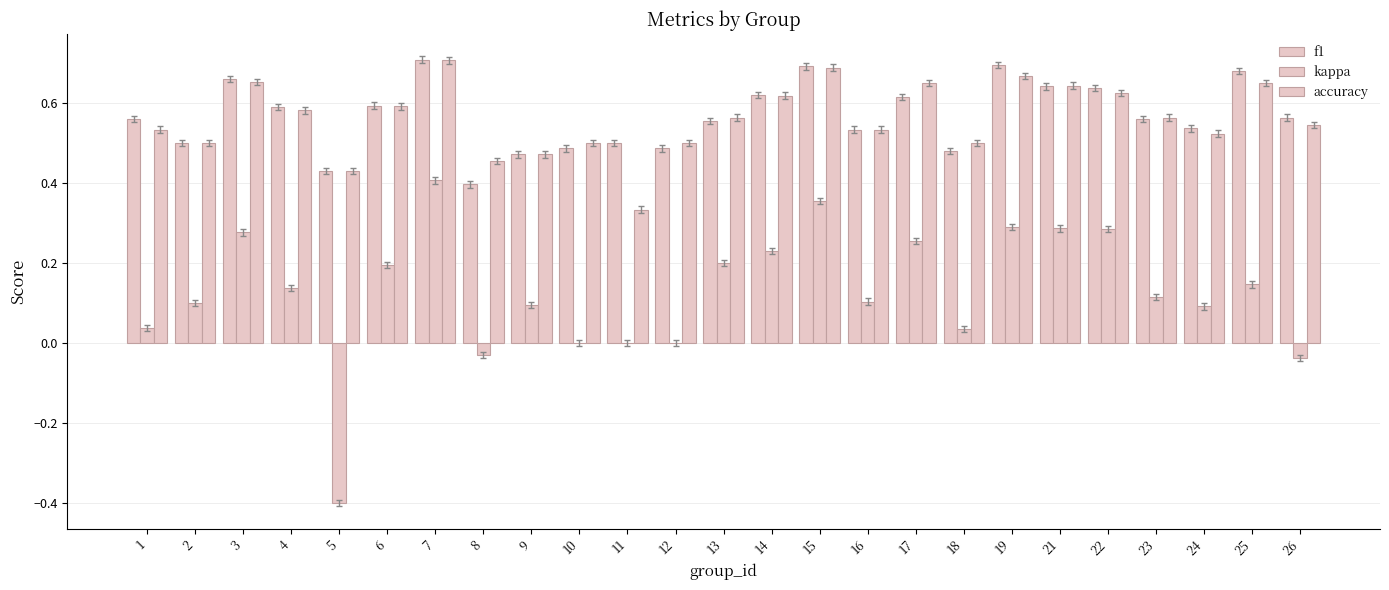

What is the difference between the second highest and minimum values in the f1 series?

0.3